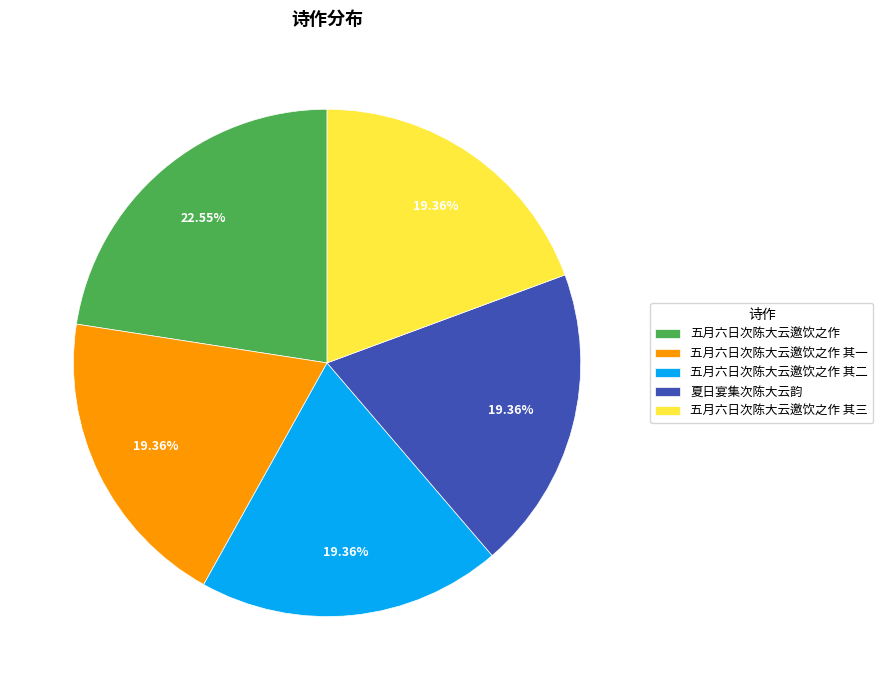

How many segments does this pie chart have?

5